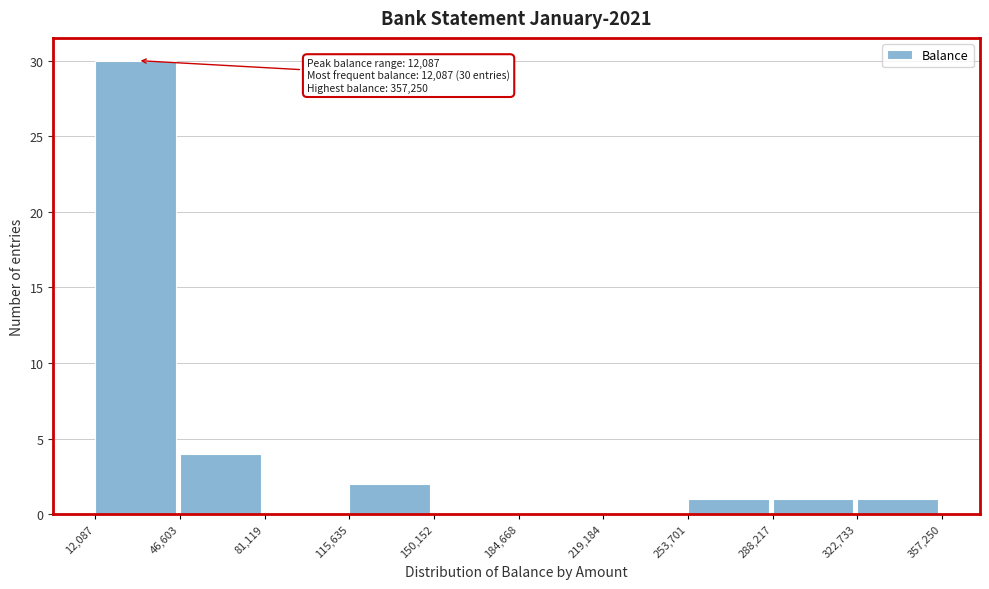

Which range on the x-axis has the tallest bar?

12,087 to 46,603